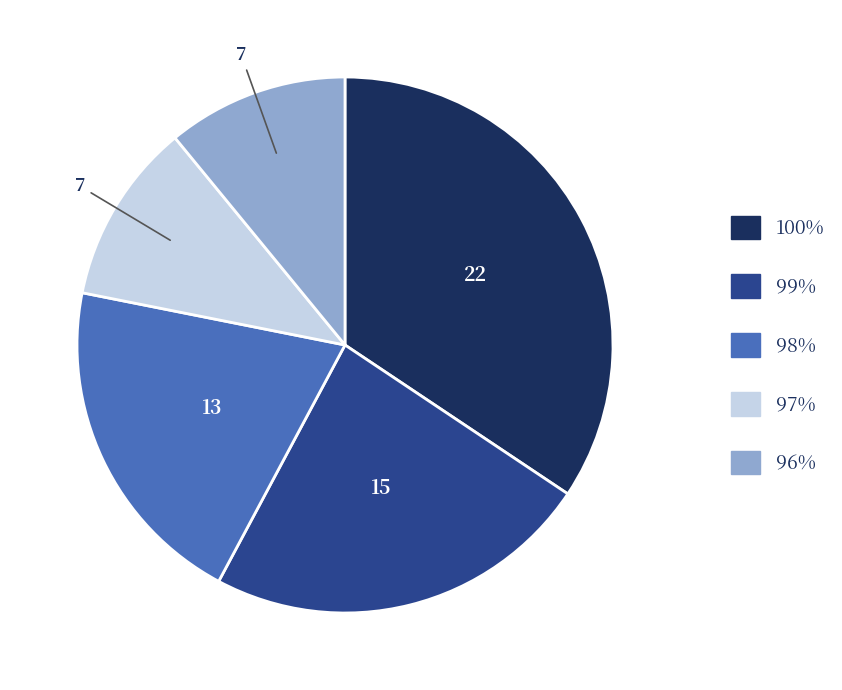

Is there a majority slice in this chart?

No